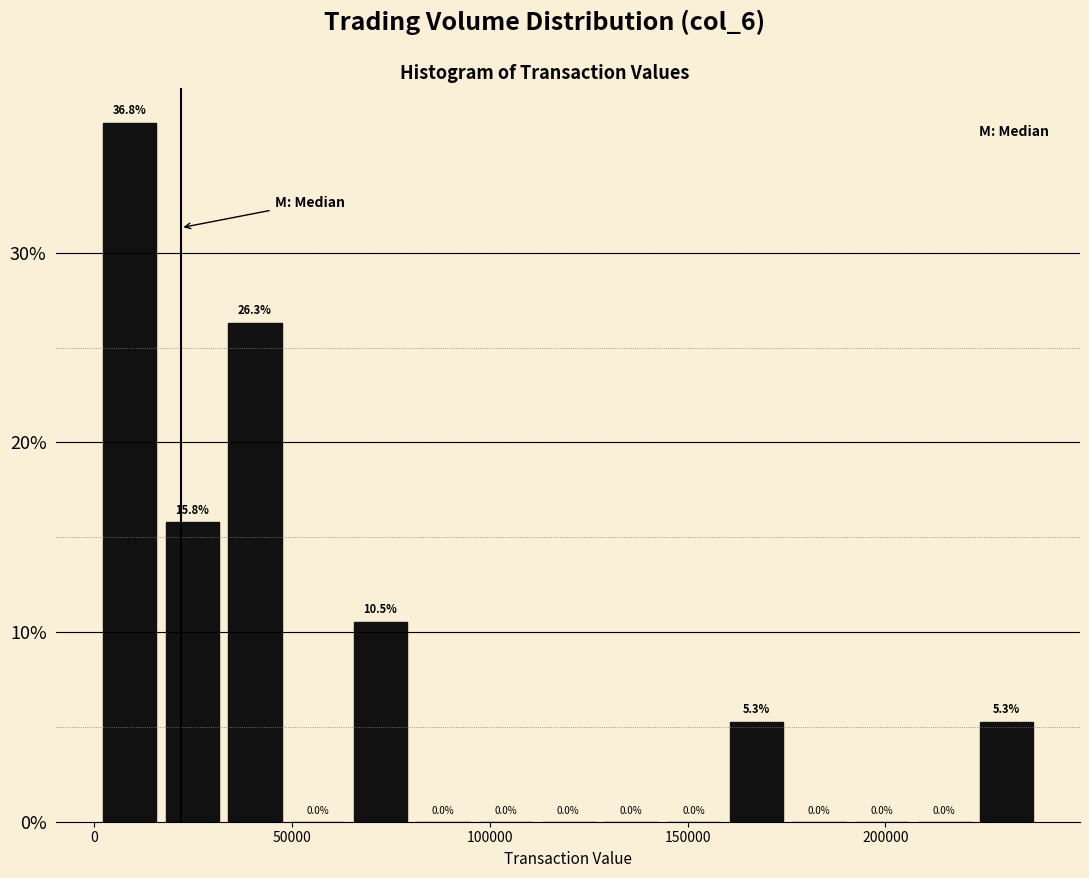

Read against the x-axis, roughly where is the centre of the tallest bar?

10000